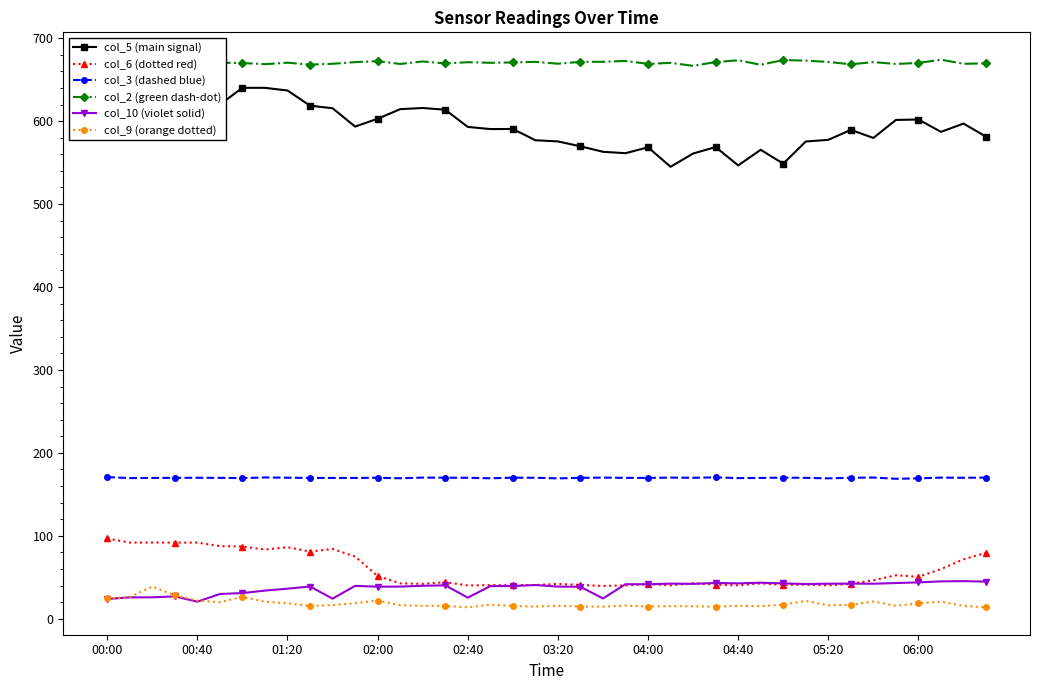

Is it true that col_5 (main signal) equals 881.3 at 01:20?

False